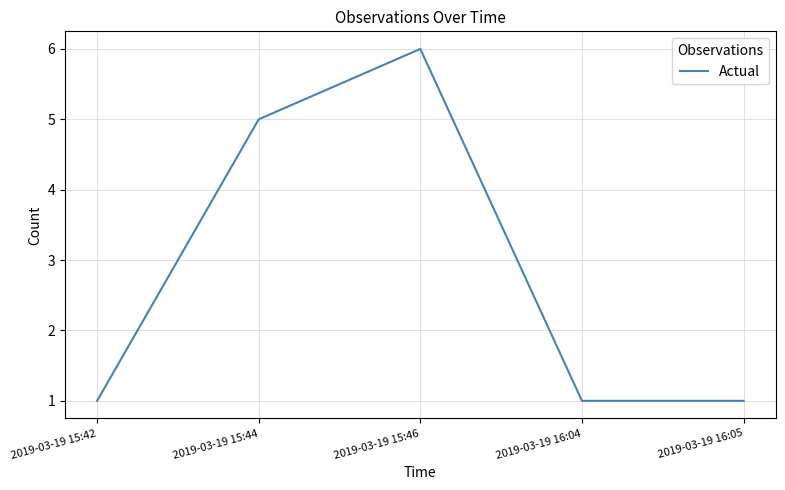

What is the change in value from 2019-03-19 15:44 to 2019-03-19 15:46?

+1